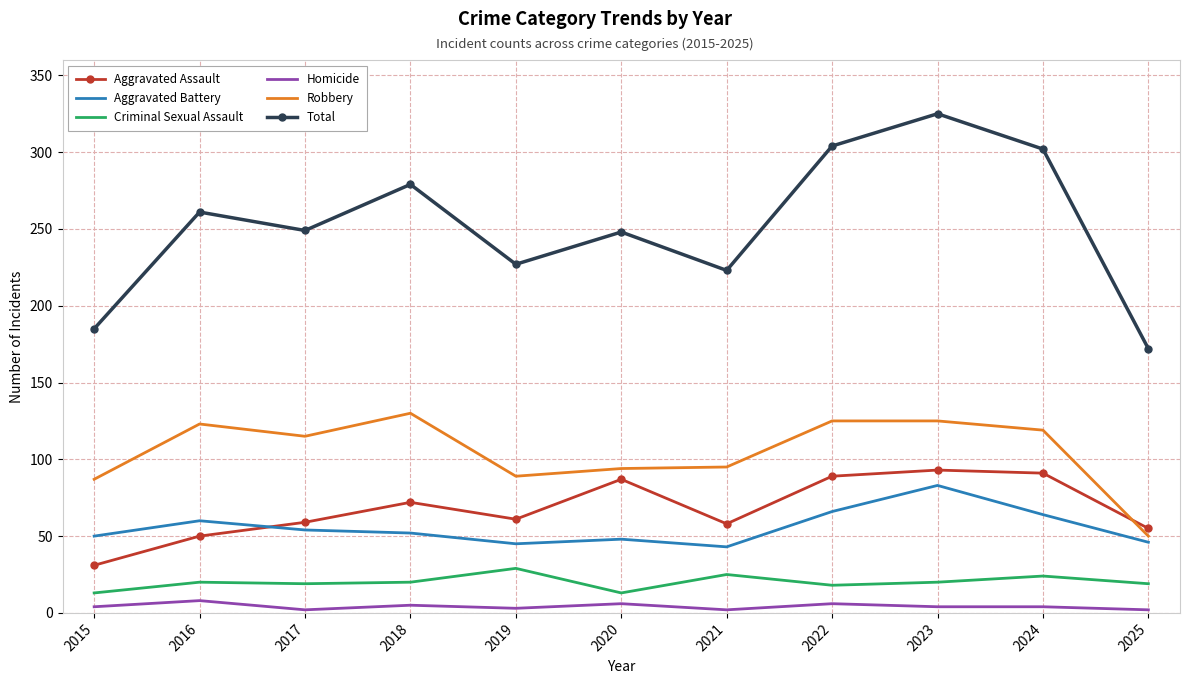

Which series changed the most between 2017 and 2025?

Total